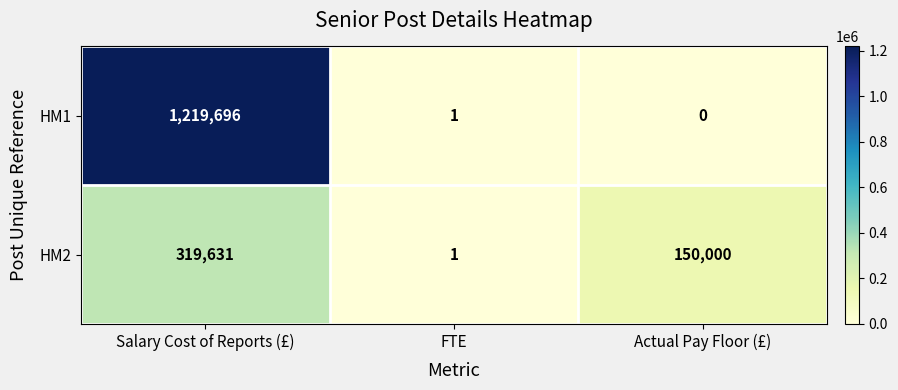

List the series in order of their peak value, lowest first.

HM2, HM1